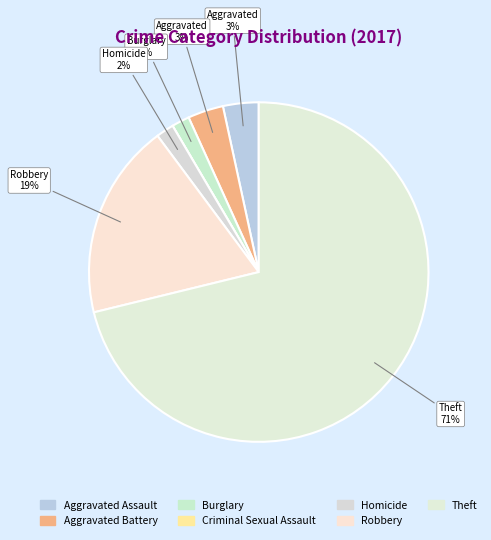

What portion of the pie excludes Robbery?

81.4%